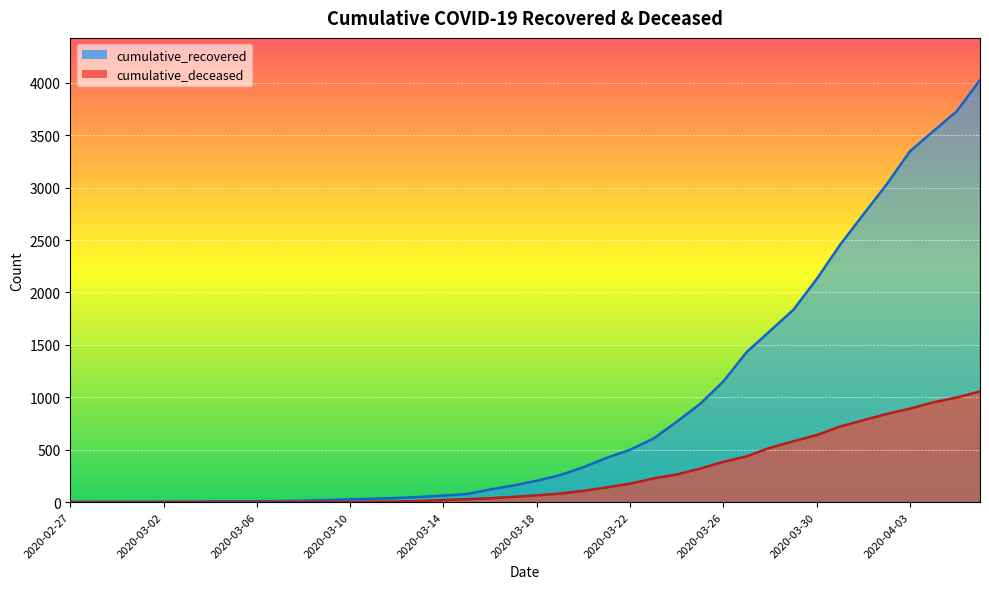

The value of cumulative_deceased at 2020-03-18 is 65. True or false?

True